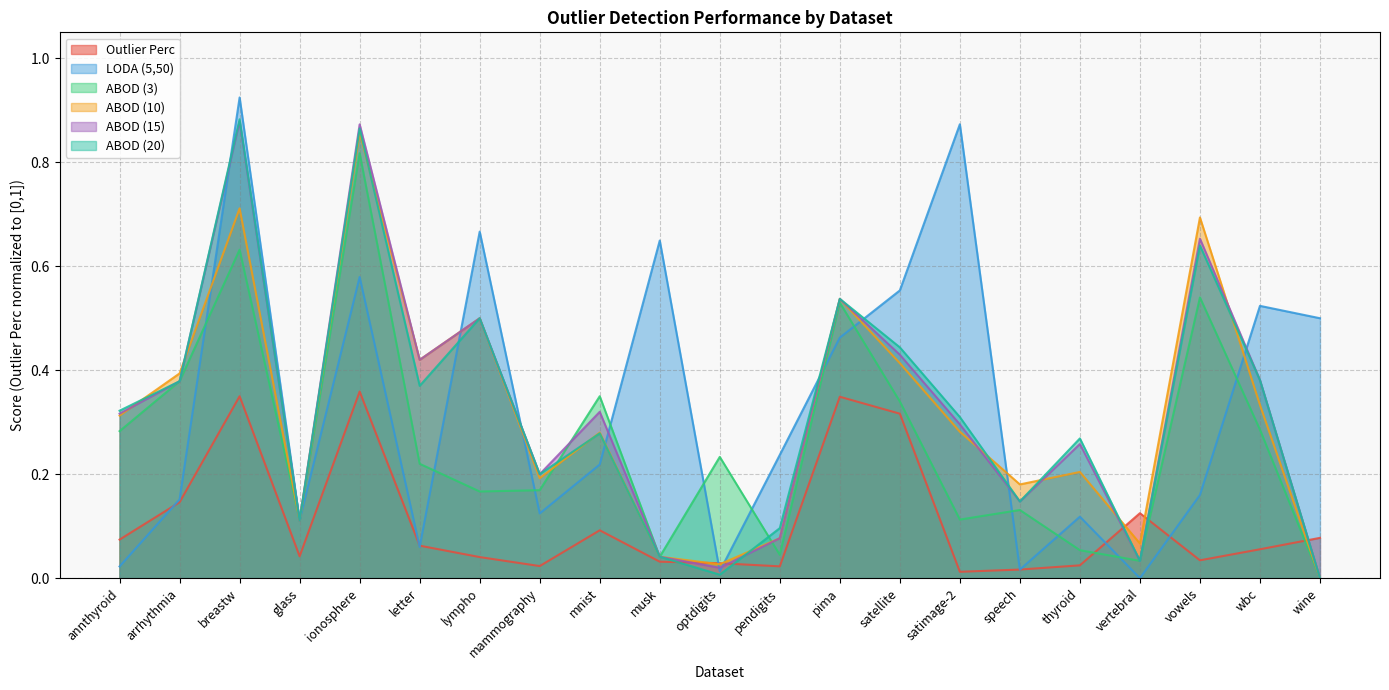

True or false: ABOD (10) and ABOD (15) intersect in this chart.

True